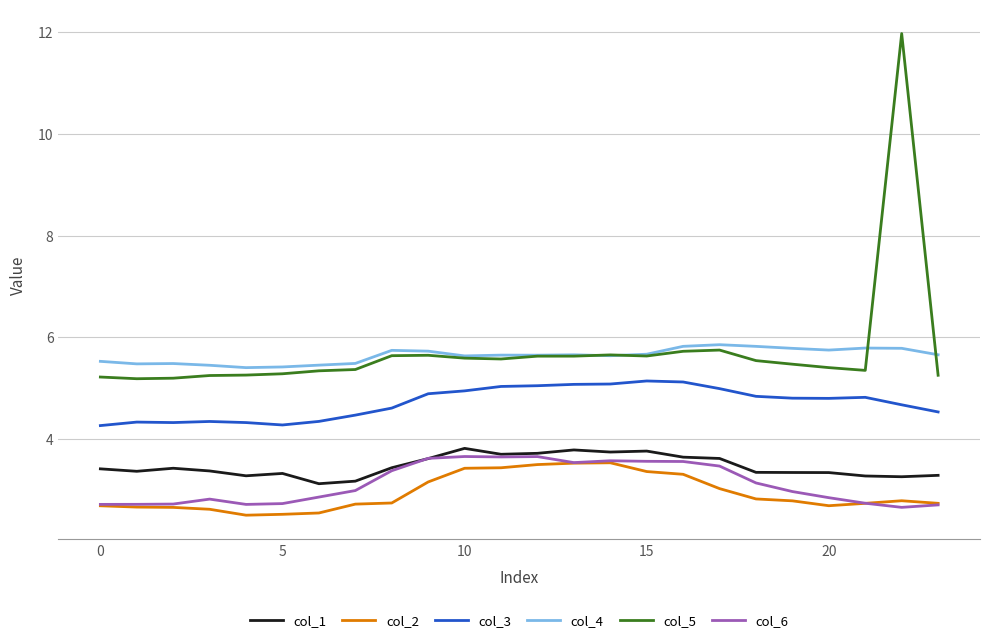

What is the sum of all col_3 values?

113.1